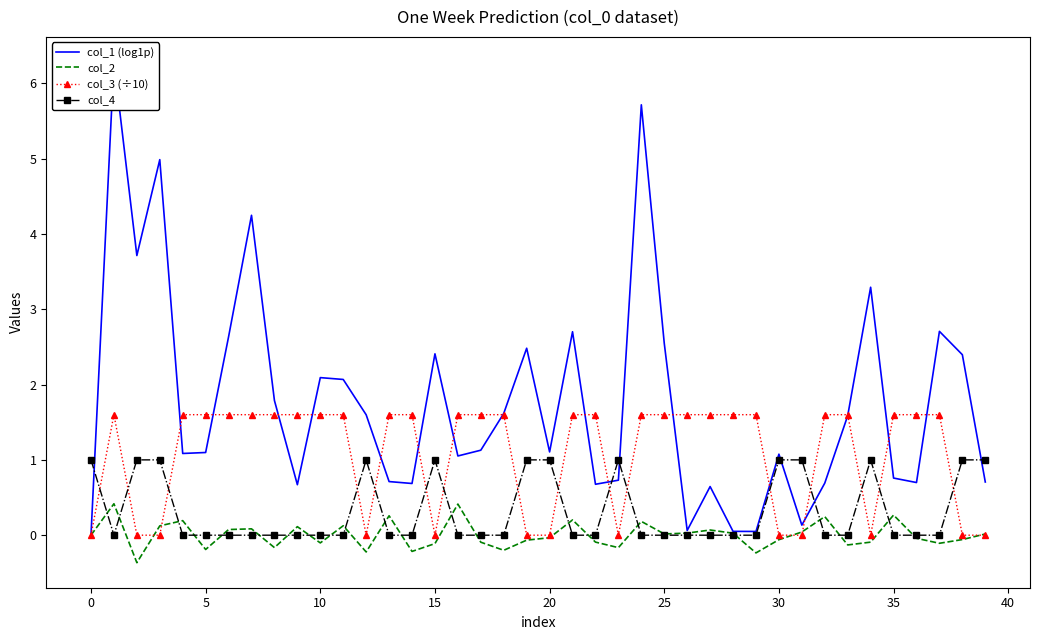

What is the spread (max minus min) of values at 36?

1.6